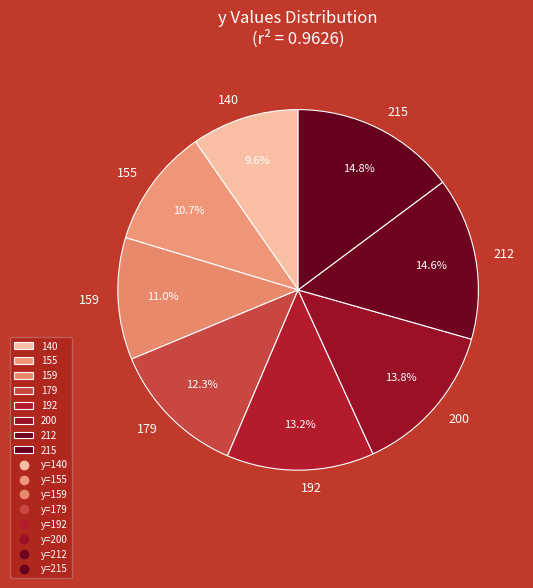

Does any single category account for the majority?

No